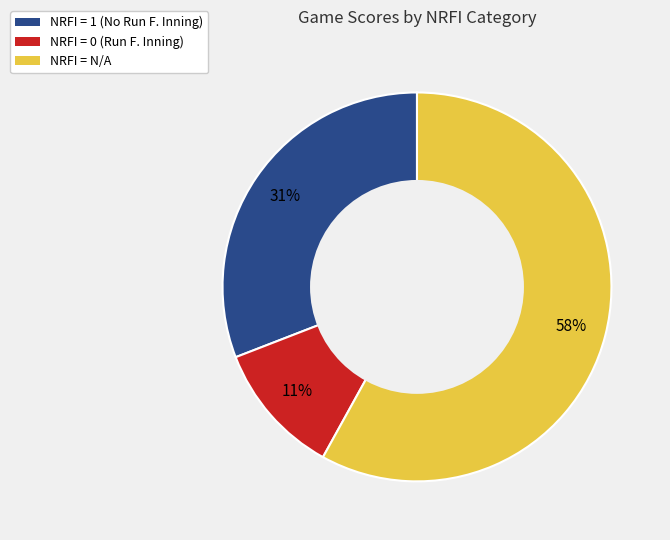

Does any single category account for the majority?

Yes